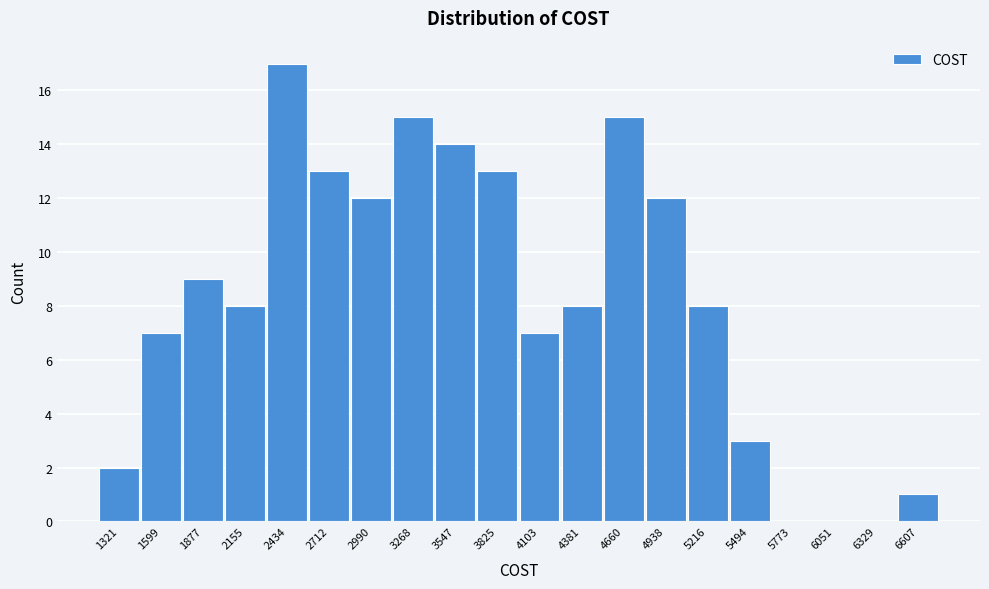

Reading right to left, extract all data points from this chart.

6607=1	6329=0	6051=0	5773=0	5494=3	5216=8	4938=12	4660=15	4381=8	4103=7	3825=13	3547=14	3268=15	2990=12	2712=13	2434=17	2155=8	1877=9	1599=7	1321=2